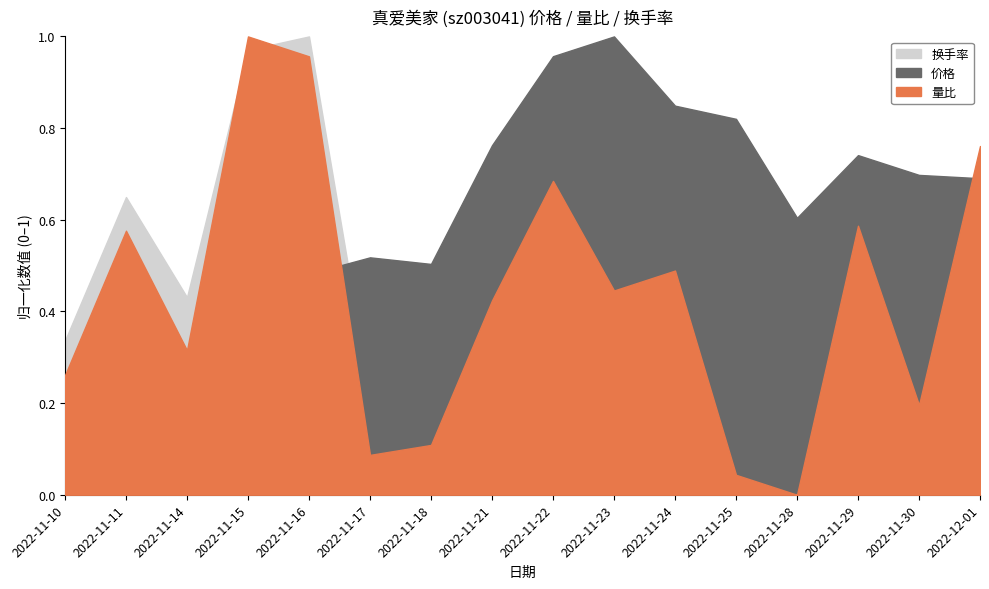

Reading left to right, extract all data points from this chart.

价格: 16.6	16.6	16.6	17.3	17.3	17.3	17.3	17.7	17.9	18.0	17.8	17.7	17.4	17.6	17.6	17.6
量比: 0.8	1.1	0.8	1.4	1.4	0.6	0.6	0.9	1.1	0.9	1.0	0.6	0.5	1.1	0.7	1.2
换手率: 5.2	7.2	5.8	9.2	9.4	4.4	4.5	6.1	7.7	6.0	5.6	3.3	3.0	5.4	3.2	5.0